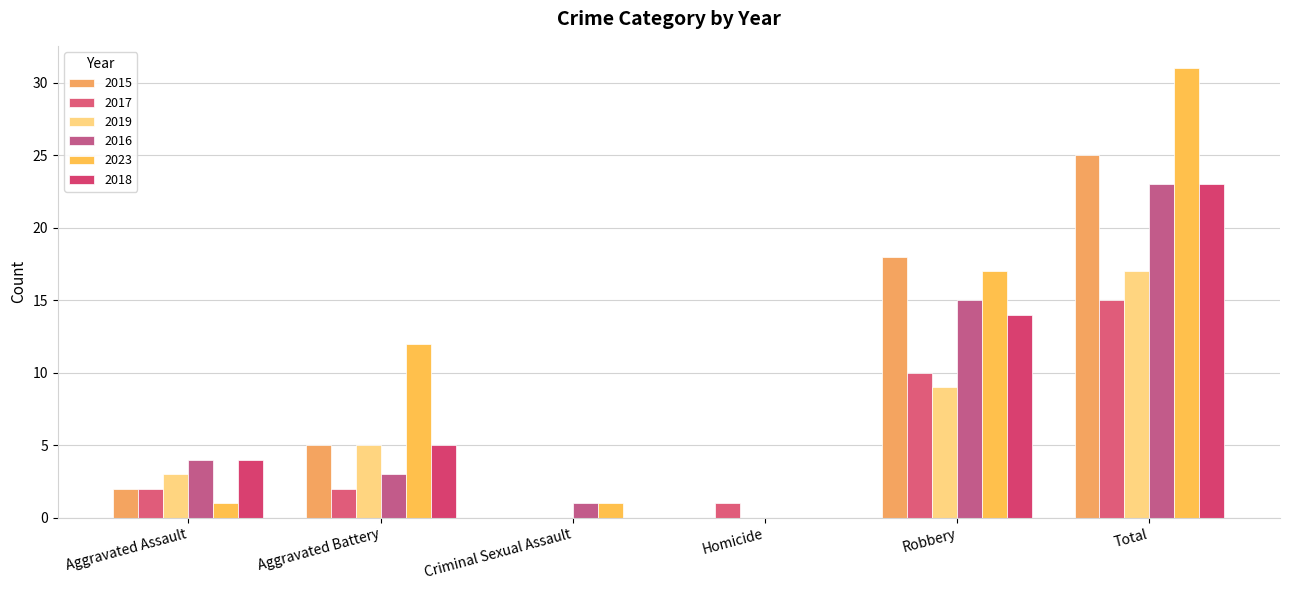

True or false: 2017 has a value of 3 at Robbery.

False